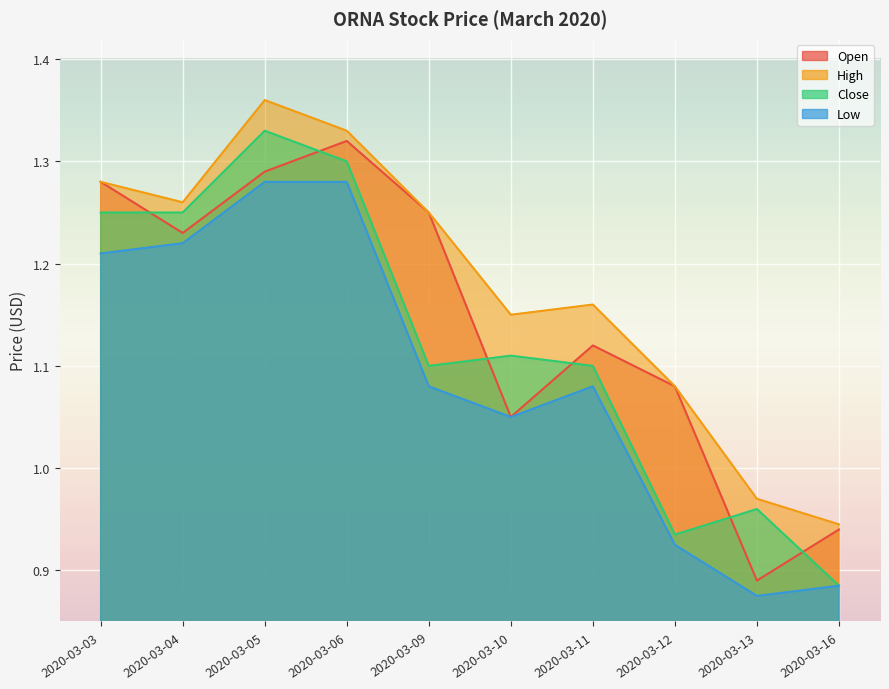

True or false: high and open intersect in this chart.

False